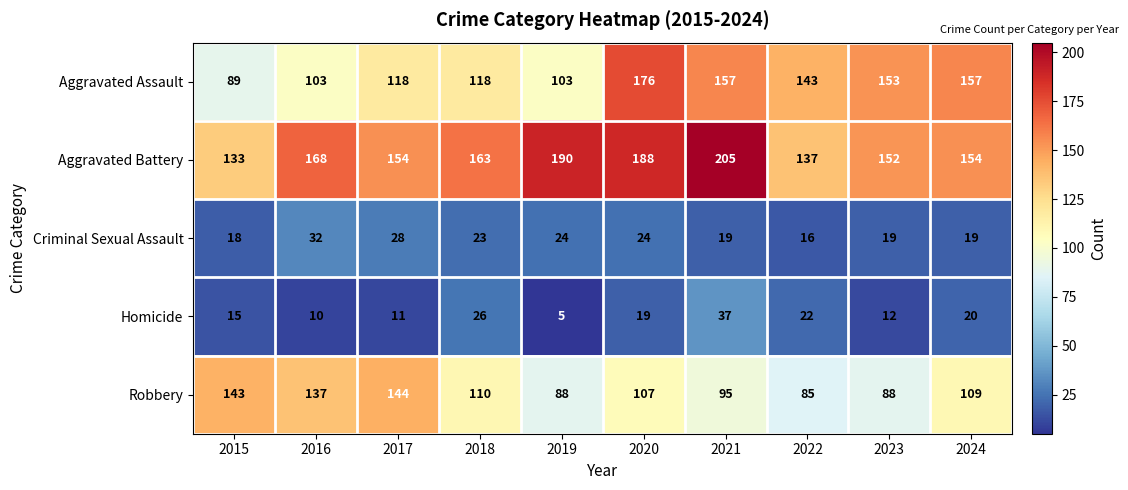

At which category is the sum across all series the highest?

2020